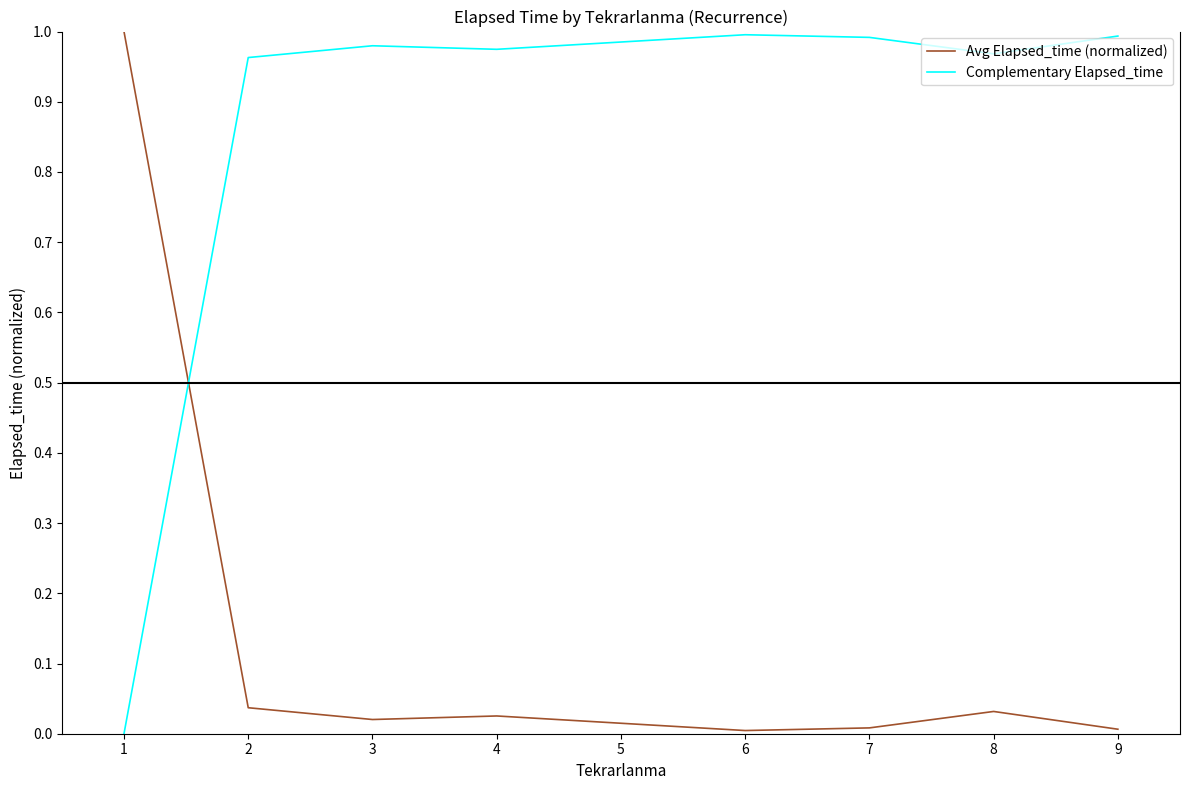

Which series has the largest total across all categories?

Complementary Elapsed_time